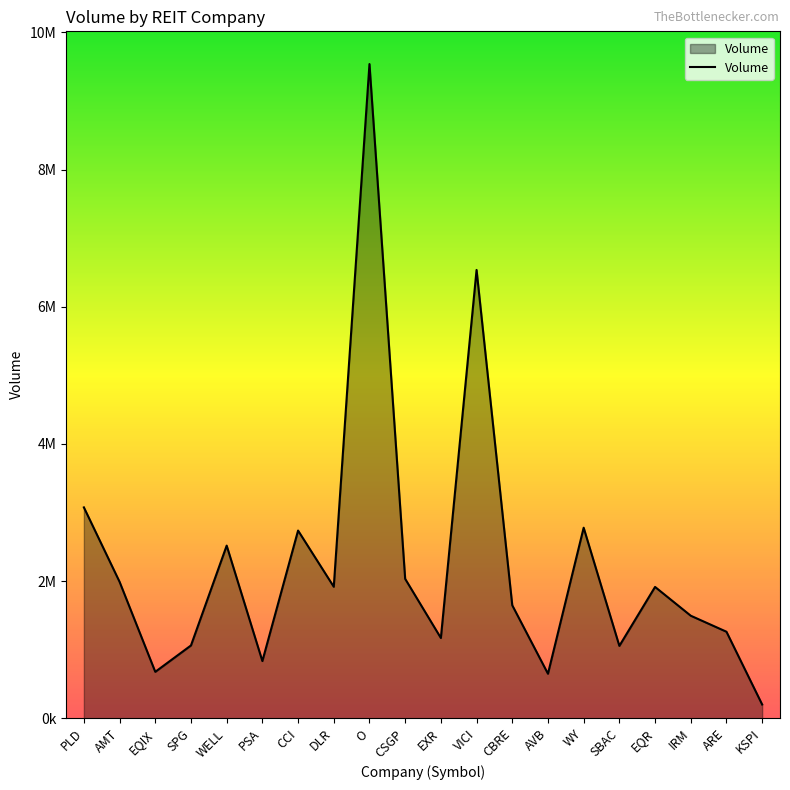

What is the label of the 9th point from the left?

O